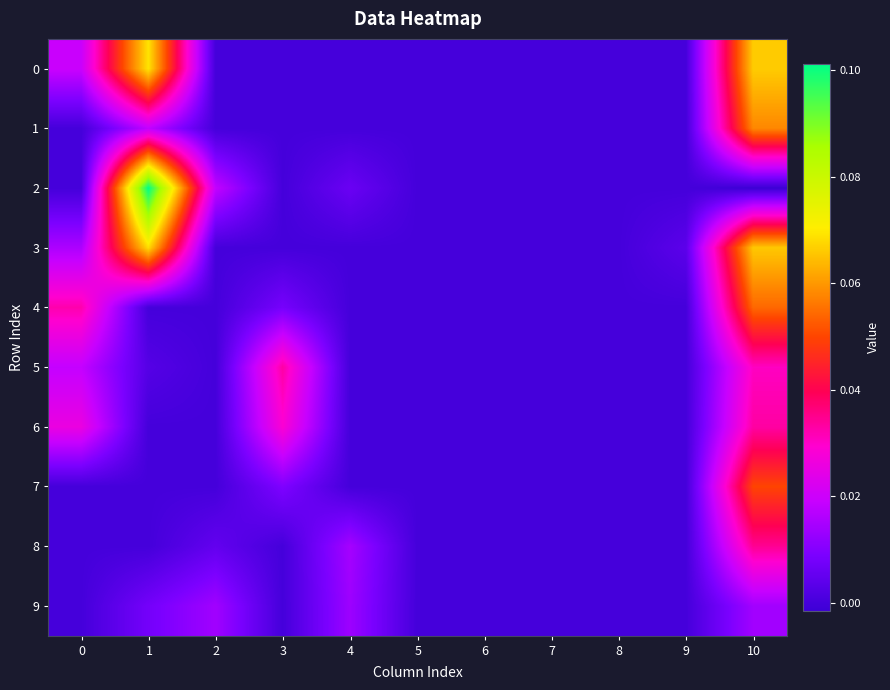

Reading left to right, list all the values displayed in this chart.

0: 0=0.0	1=0.1	2=0.0	3=0.0	4=0.0	5=0.0	6=0.0	7=0.0	8=0.0	9=0.0	10=0.1
1: 0=0.0	1=0.0	2=0.0	3=0.0	4=0.0	5=0.0	6=0.0	7=0.0	8=0.0	9=0.0	10=0.1
2: 0=0.0	1=0.1	2=0.0	3=0.0	4=0.0	5=0.0	6=0.0	7=0.0	8=0.0	9=0.0	10=-0.0
3: 0=0.0	1=0.1	2=0.0	3=0.0	4=0.0	5=0.0	6=0.0	7=0.0	8=0.0	9=0.0	10=0.1
4: 0=0.0	1=0.0	2=0.0	3=0.0	4=0.0	5=0.0	6=0.0	7=0.0	8=0.0	9=0.0	10=0.1
5: 0=0.0	1=0.0	2=0.0	3=0.0	4=0.0	5=0.0	6=0.0	7=0.0	8=0.0	9=0.0	10=0.0
6: 0=0.0	1=0.0	2=0.0	3=0.0	4=0.0	5=0.0	6=0.0	7=0.0	8=0.0	9=0.0	10=0.0
7: 0=0.0	1=0.0	2=0.0	3=0.0	4=0.0	5=0.0	6=0.0	7=0.0	8=0.0	9=0.0	10=0.0
8: 0=0.0	1=0.0	2=0.0	3=0.0	4=0.0	5=0.0	6=0.0	7=0.0	8=0.0	9=0.0	10=0.0
9: 0=0.0	1=0.0	2=0.0	3=0.0	4=0.0	5=0.0	6=0.0	7=0.0	8=0.0	9=0.0	10=0.0